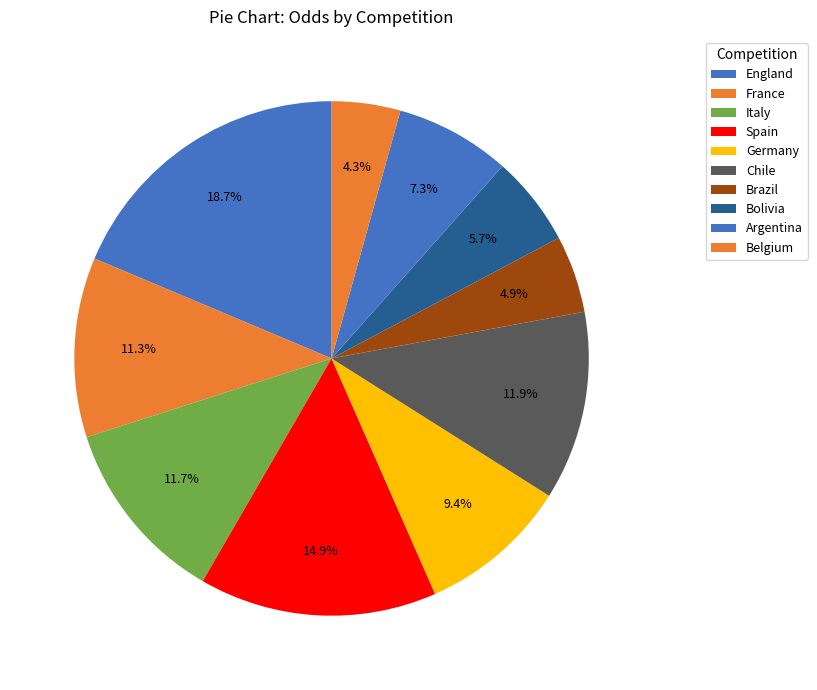

To the nearest percent, what portion does France represent?

11%